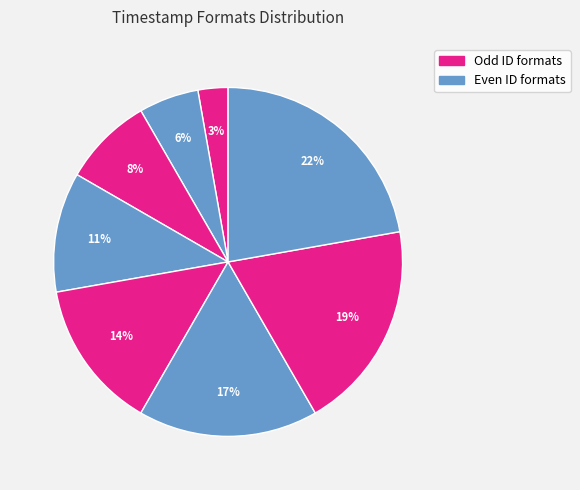

How many slices are in this pie chart?

8